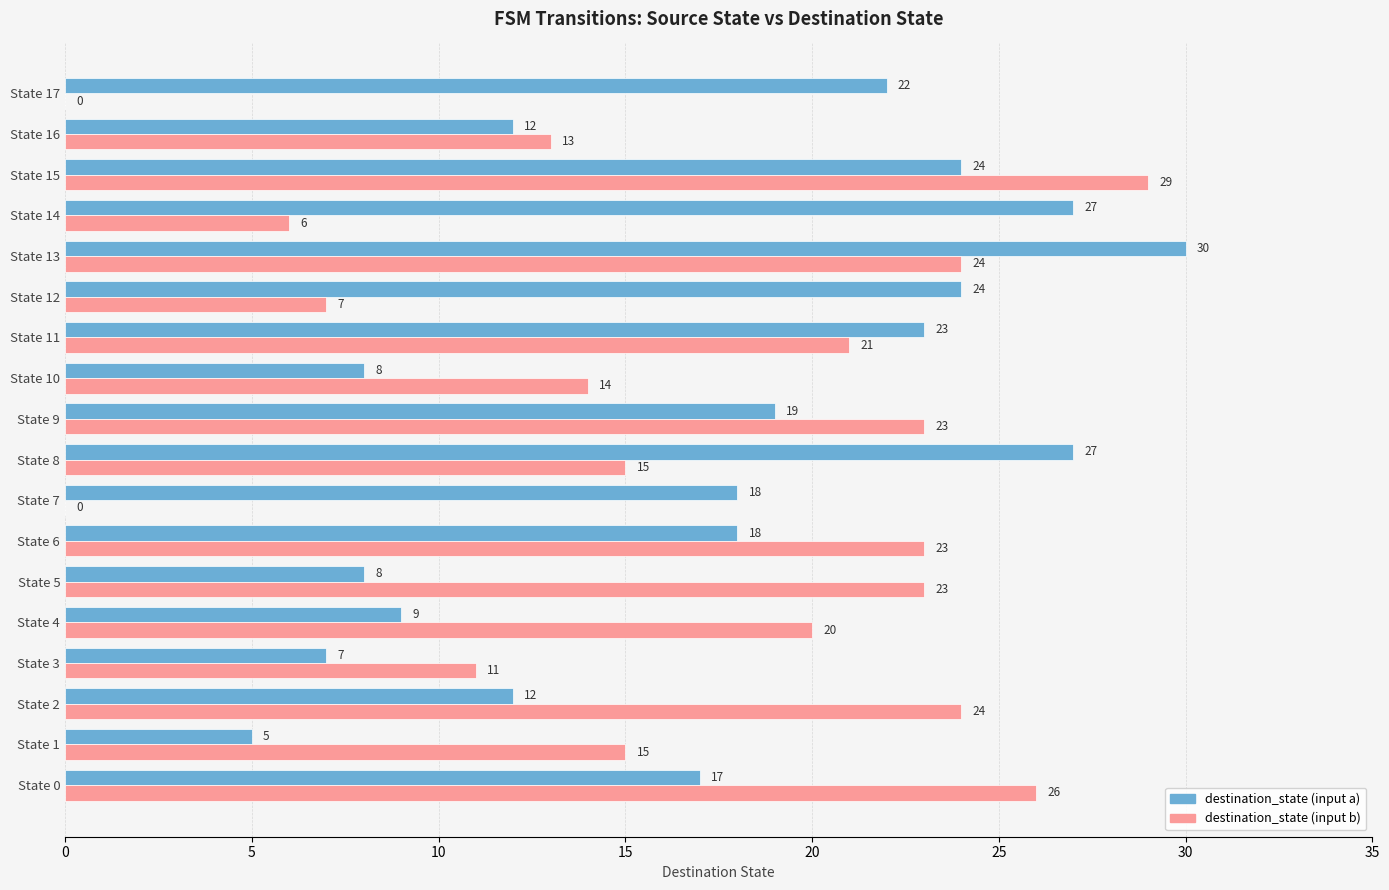

At which category is the sum across all series the highest?

State 13